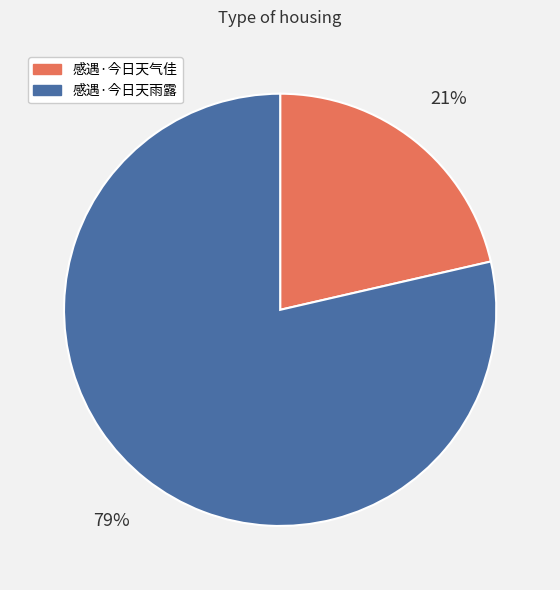

To the nearest percent, what portion does 感遇·今日天气佳 represent?

21%